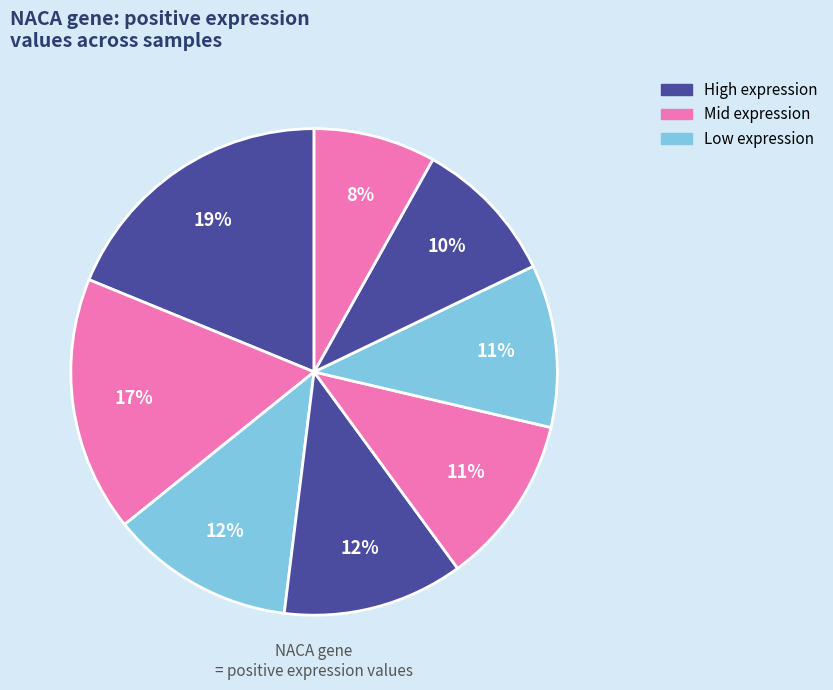

How many slices are in this pie chart?

8